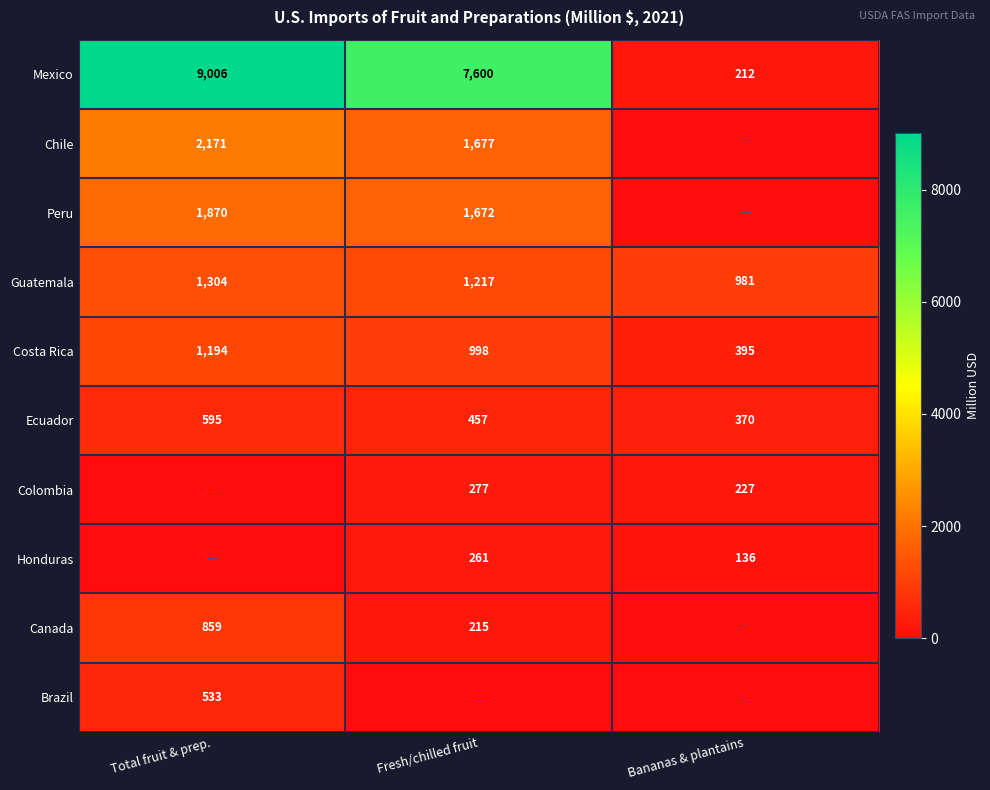

Is it true that Peru equals 375 at Total fruit & prep.?

False